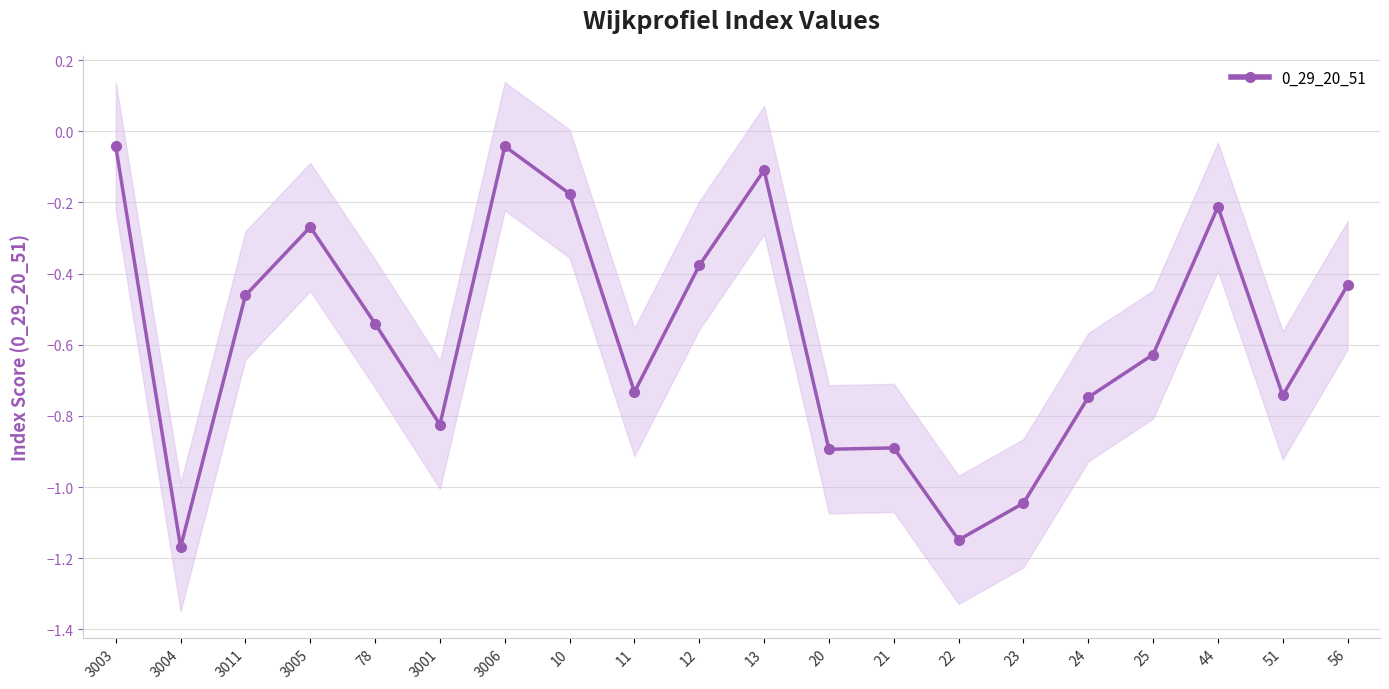

Which has a higher value, 3003 or 22?

3003